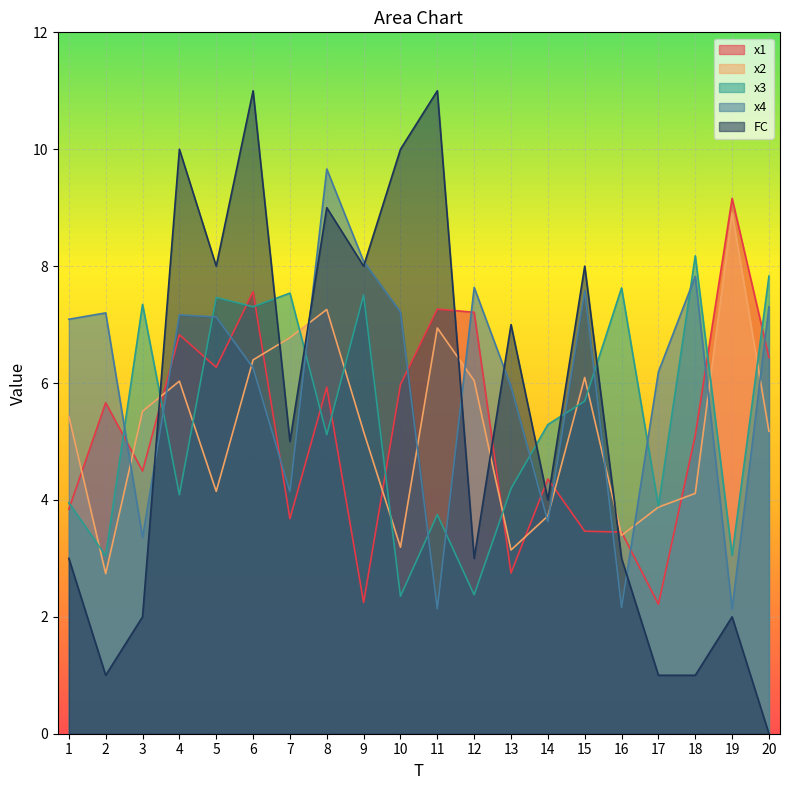

Reading left to right, extract all data points from this chart.

x1: 1=3.8	2=5.7	3=4.5	4=6.8	5=6.3	6=7.6	7=3.7	8=5.9	9=2.2	10=6.0	11=7.3	12=7.2	13=2.7	14=4.4	15=3.5	16=3.4	17=2.2	18=5.1	19=9.2	20=6.4
x2: 1=5.4	2=2.7	3=5.5	4=6.0	5=4.1	6=6.4	7=6.8	8=7.3	9=5.2	10=3.2	11=6.9	12=6.0	13=3.1	14=3.7	15=6.1	16=3.4	17=3.9	18=4.1	19=8.9	20=5.2
x3: 1=4.0	2=3.0	3=7.3	4=4.1	5=7.5	6=7.3	7=7.5	8=5.1	9=7.5	10=2.4	11=3.7	12=2.4	13=4.2	14=5.3	15=5.7	16=7.6	17=3.9	18=8.2	19=3.1	20=7.8
x4: 1=7.1	2=7.2	3=3.4	4=7.2	5=7.1	6=6.3	7=4.1	8=9.7	9=8.1	10=7.2	11=2.1	12=7.6	13=5.9	14=3.6	15=7.6	16=2.2	17=6.2	18=7.8	19=2.1	20=7.3
FC: 1=3.0	2=1.0	3=2.0	4=10.0	5=8.0	6=11.0	7=5.0	8=9.0	9=8.0	10=10.0	11=11.0	12=3.0	13=7.0	14=4.0	15=8.0	16=3.0	17=1.0	18=1.0	19=2.0	20=0.0